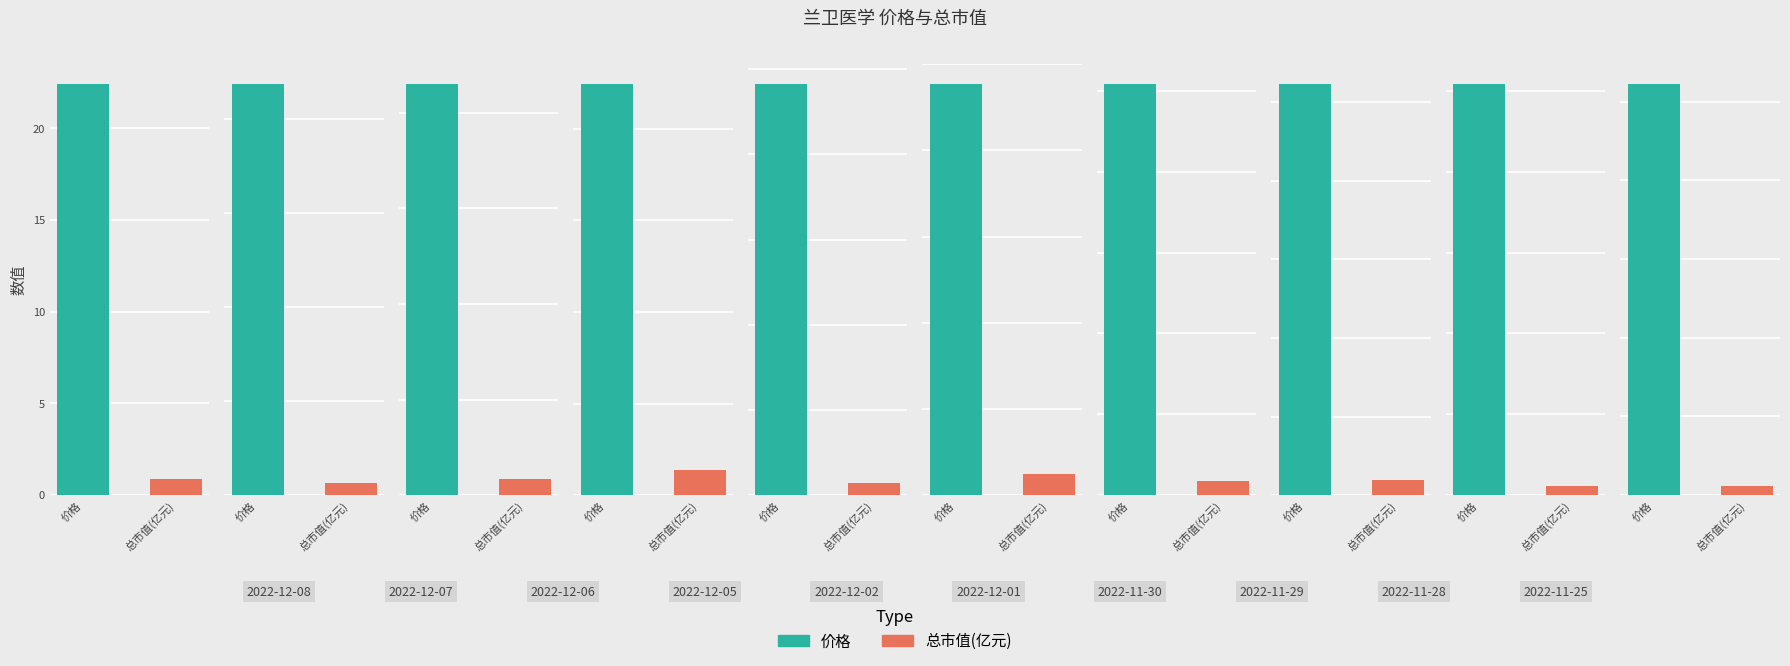

Which series has the largest total across all categories?

价格